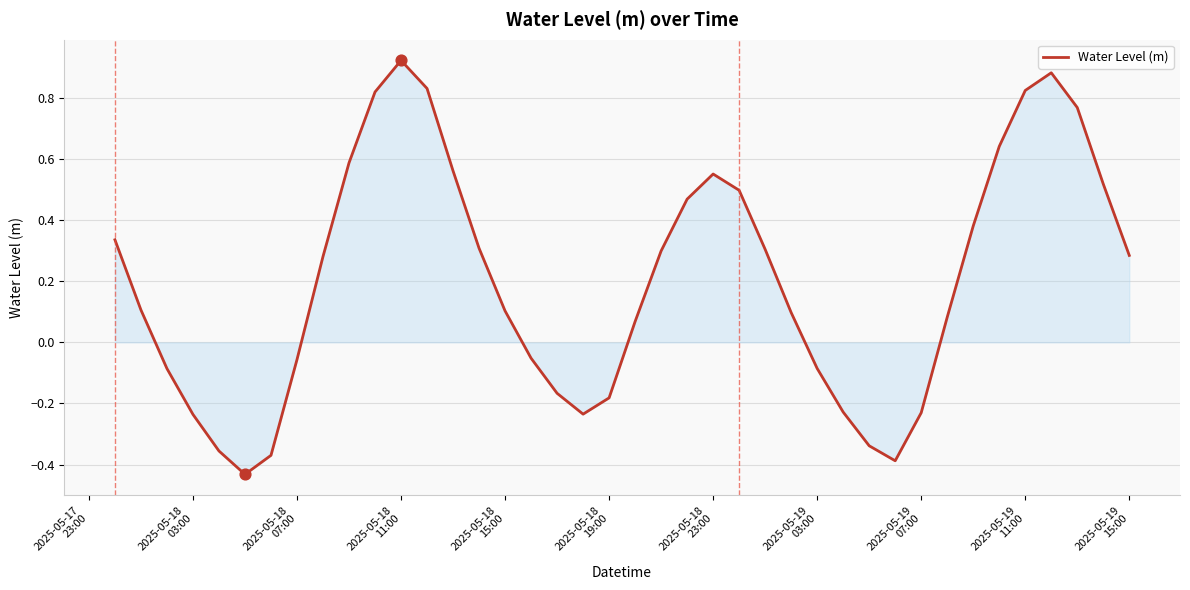

What is the difference between the maximum and minimum values?

1.4